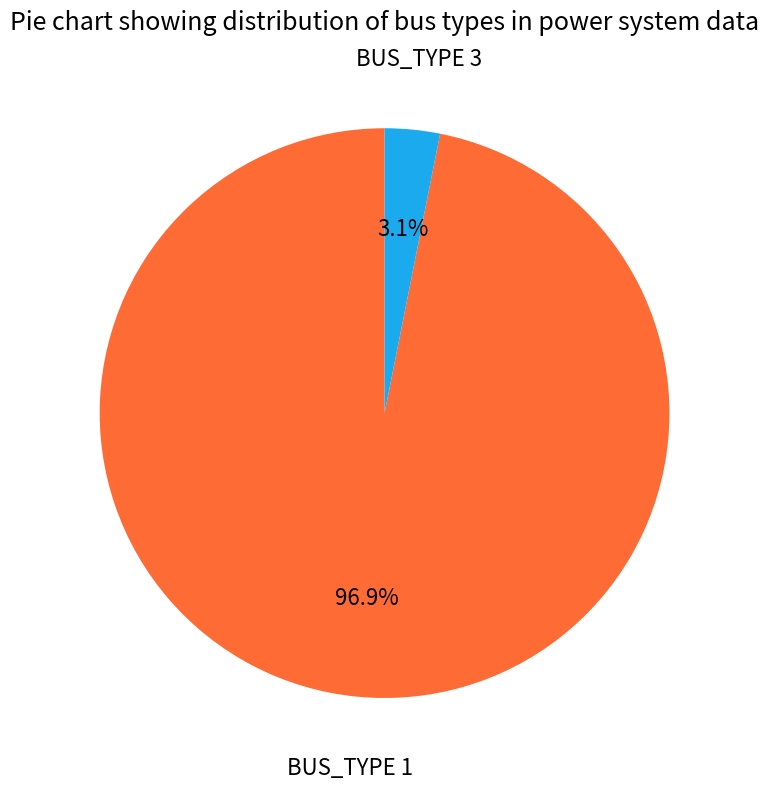

To the nearest percent, what is the difference between the largest and smallest slice percentages?

94%